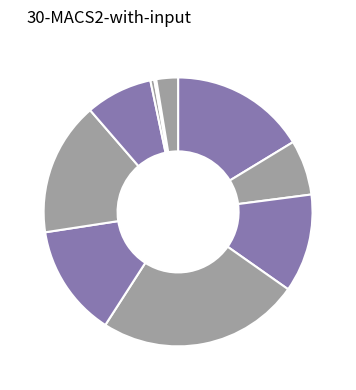

Is there any slice that represents more than half of the pie?

No